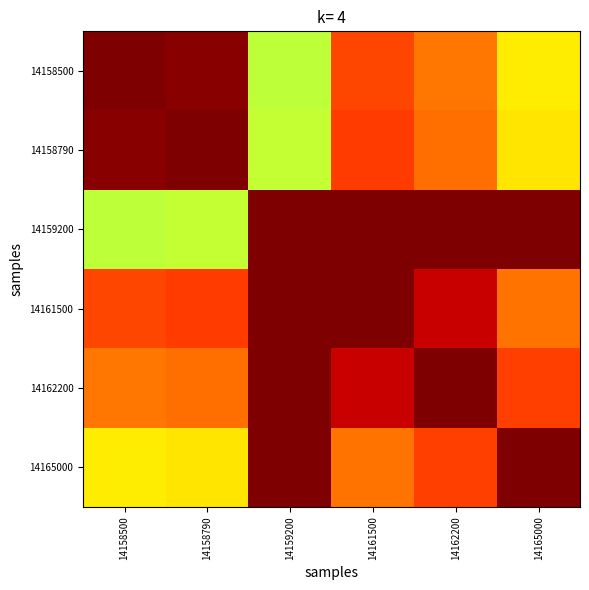

Reading left to right, extract all data points from this chart.

14158500: 14158500=1.0	14158790=1.0	14159200=0.6	14161500=0.8	14162200=0.8	14165000=0.7
14158790: 14158500=1.0	14158790=1.0	14159200=0.6	14161500=0.8	14162200=0.8	14165000=0.7
14159200: 14158500=0.6	14158790=0.6	14159200=1.0	14161500=1.0	14162200=1.0	14165000=1.0
14161500: 14158500=0.8	14158790=0.8	14159200=1.0	14161500=1.0	14162200=0.9	14165000=0.8
14162200: 14158500=0.8	14158790=0.8	14159200=1.0	14161500=0.9	14162200=1.0	14165000=0.8
14165000: 14158500=0.7	14158790=0.7	14159200=1.0	14161500=0.8	14162200=0.8	14165000=1.0